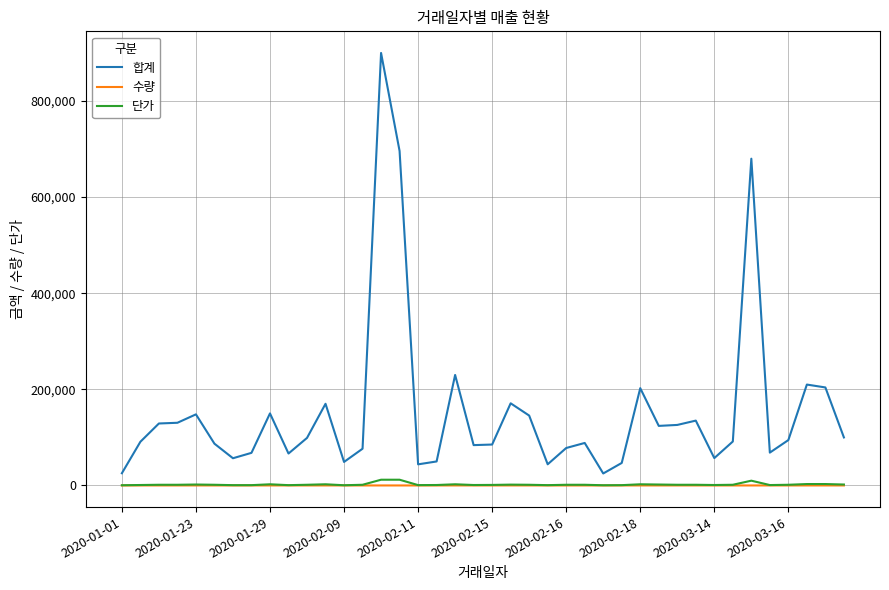

True or false: 수량 has more than 1 interior local peaks.

True